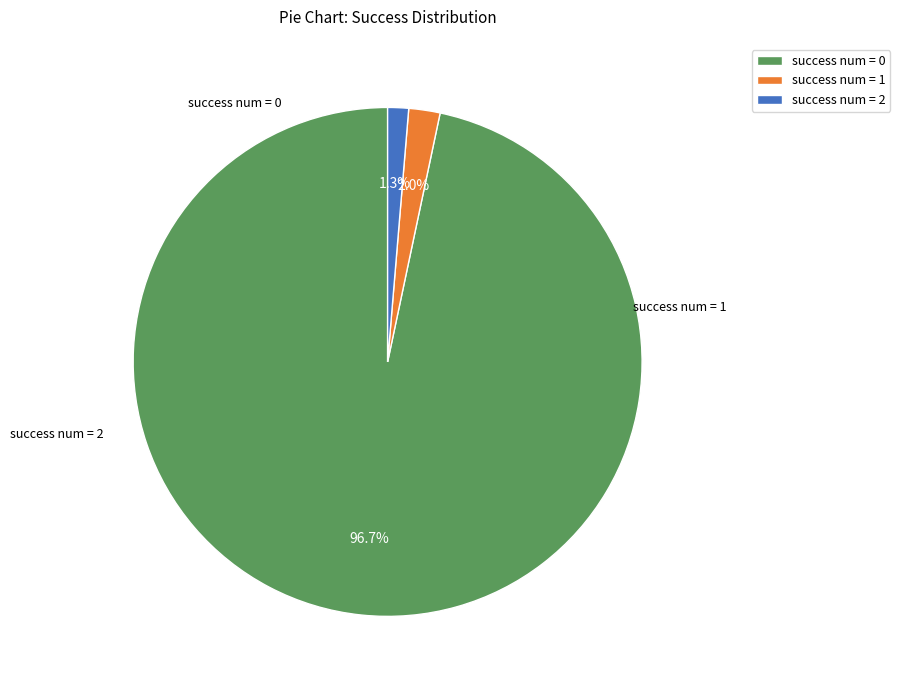

Between success num = 0 and success num = 2, which is larger?

success num = 0